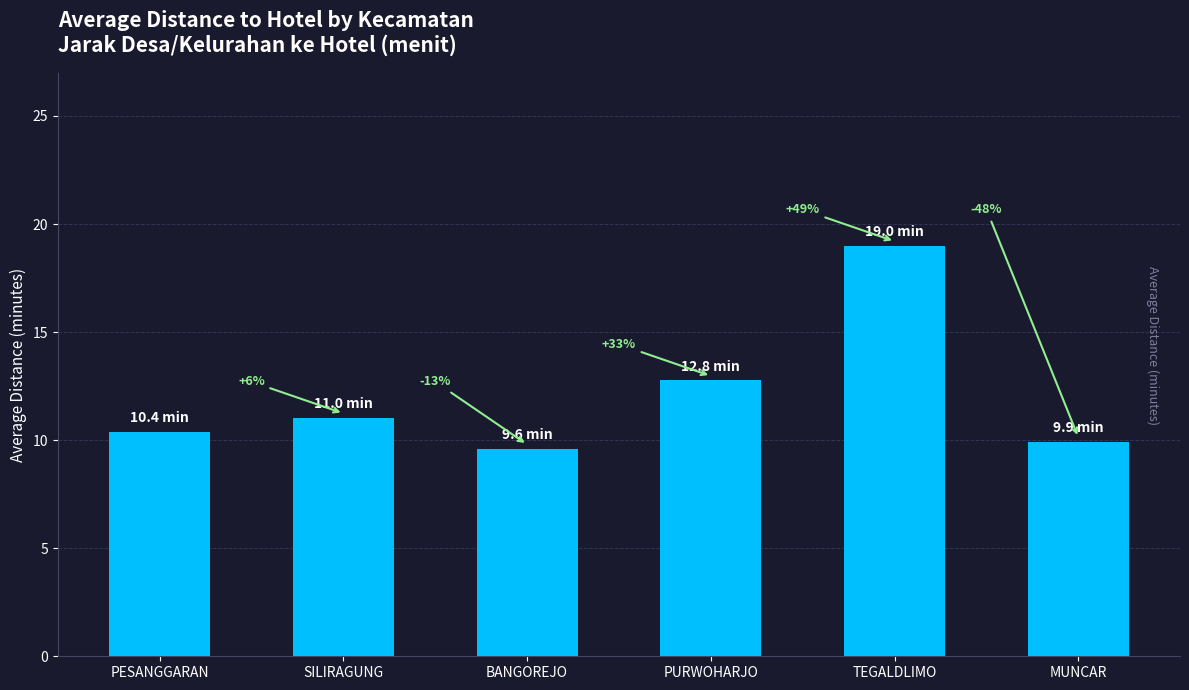

How many bars are there in total?

6